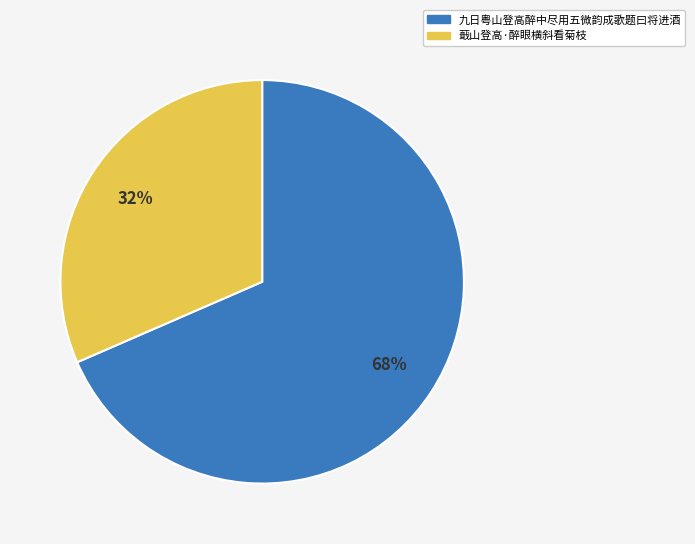

Which category accounts for the majority?

九日粤山登高醉中尽用五微韵成歌题曰将进酒